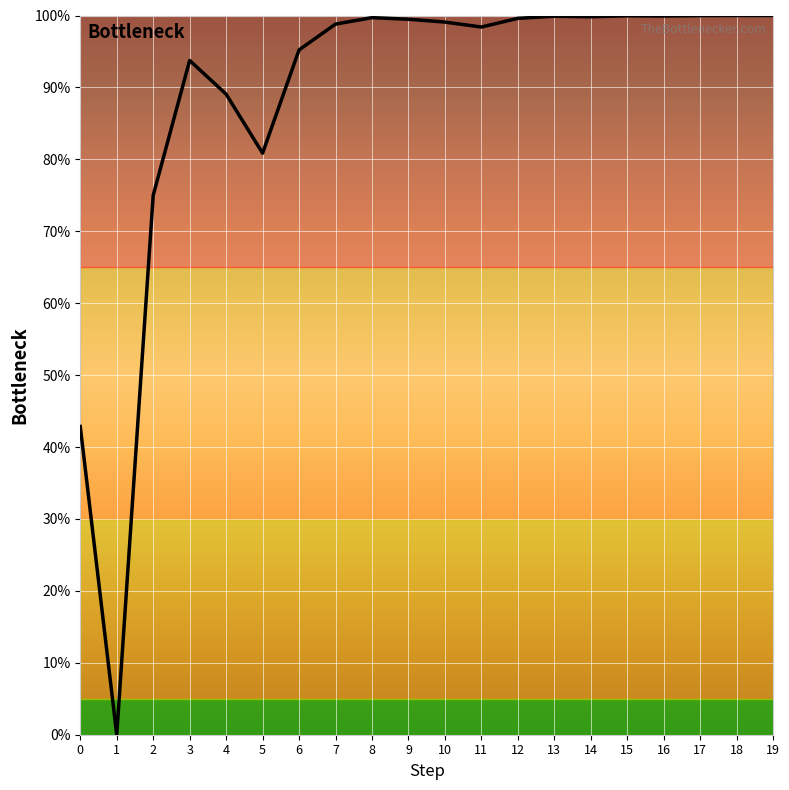

What is the difference between the maximum and second lowest values?

57.1